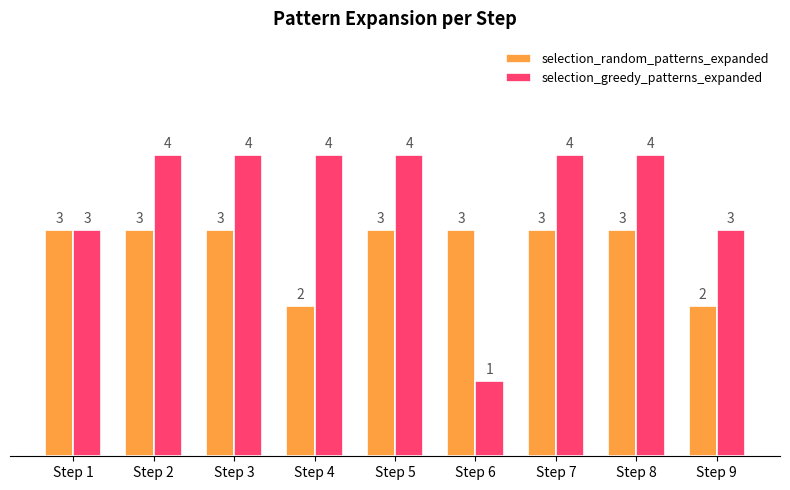

What is the average value of the selection_greedy_patterns_expanded series?

3